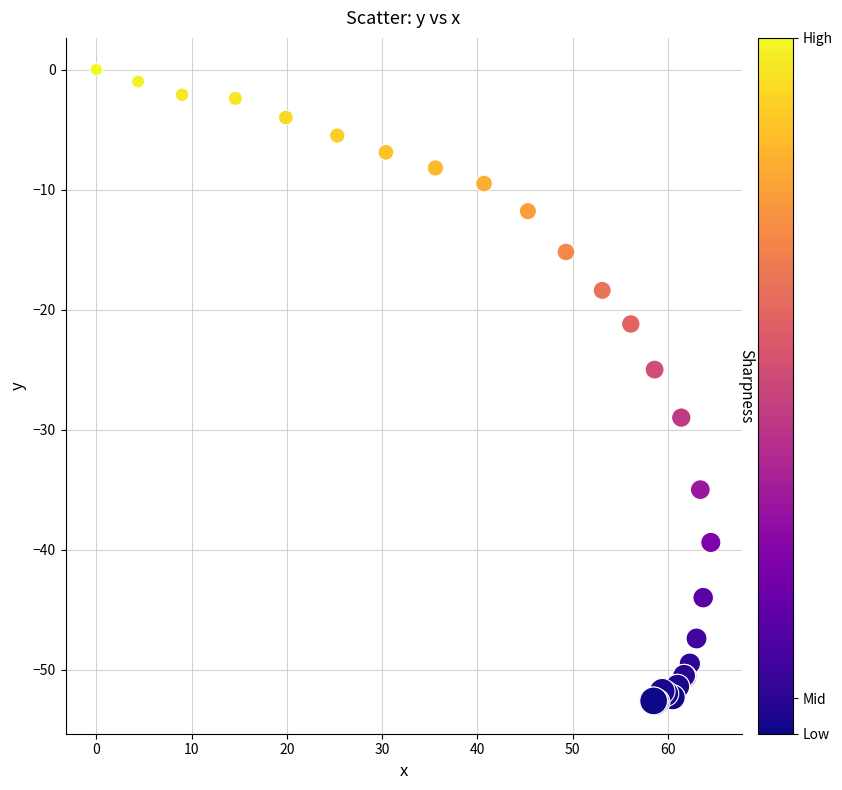

What Y value in the scatter plot is closest to -26?

-25.0